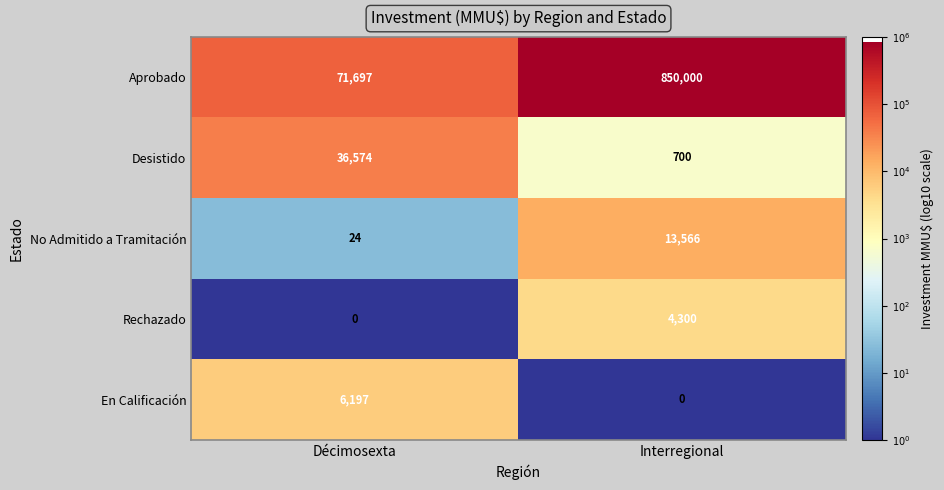

Reading left to right, extract all data points from this chart.

Aprobado: Décimosexta=71697	Interregional=850000
Desistido: Décimosexta=36574	Interregional=700
No Admitido a Tramitación: Décimosexta=24	Interregional=13566
Rechazado: Décimosexta=0	Interregional=4300
En Calificación: Décimosexta=6197	Interregional=0